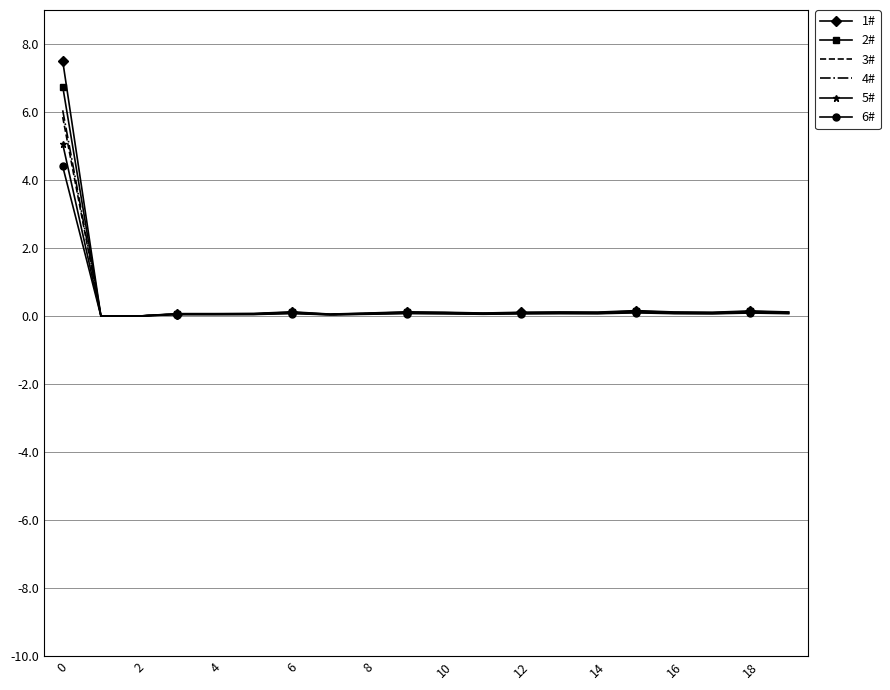

Which series has the widest spread of values?

1#